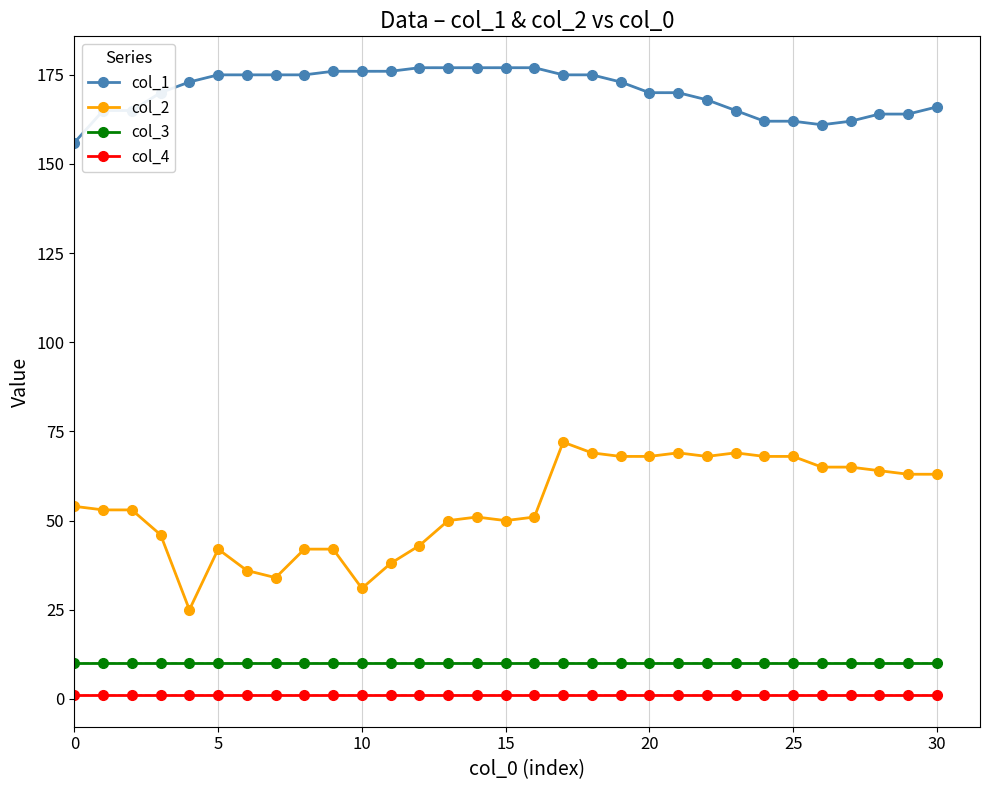

Count the number of data series in this chart.

4